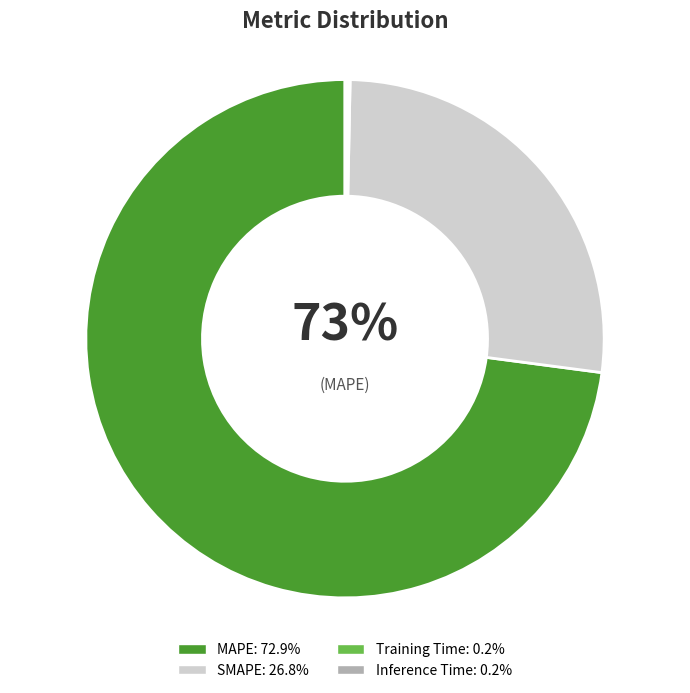

Which slice represents more than half of the pie?

MAPE